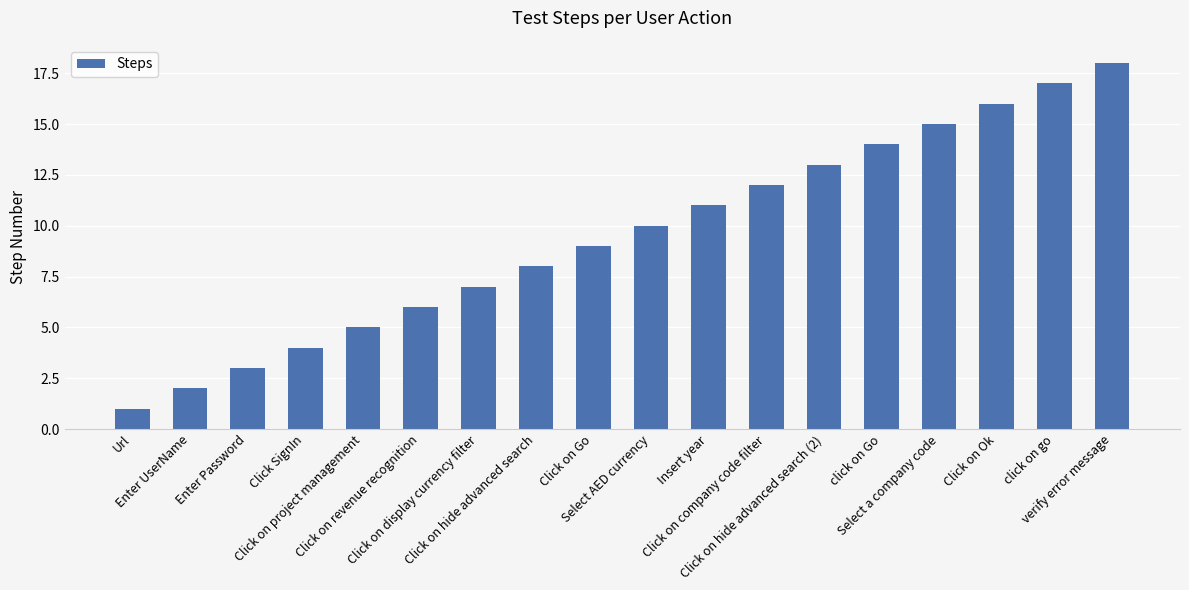

Rank the categories by value from lowest to highest.

Url, Enter UserName, Enter Password, Click SignIn, Click on project management, Click on revenue recognition, Click on display currency filter, Click on hide advanced search, Click on Go, Select AED currency, Insert year, Click on company code filter, Click on hide advanced search (2), click on Go, Select a company code, Click on Ok, click on go, verify error message